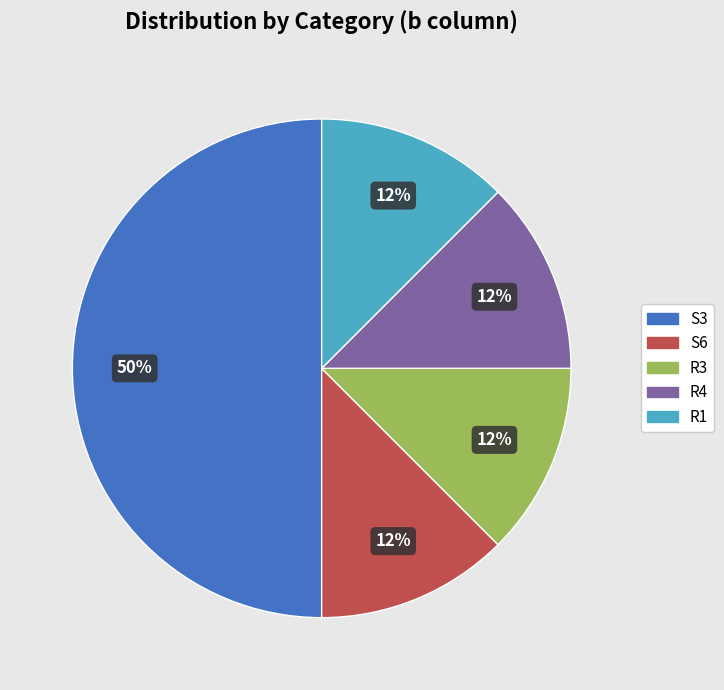

To the nearest percent, what is the average slice percentage?

20%